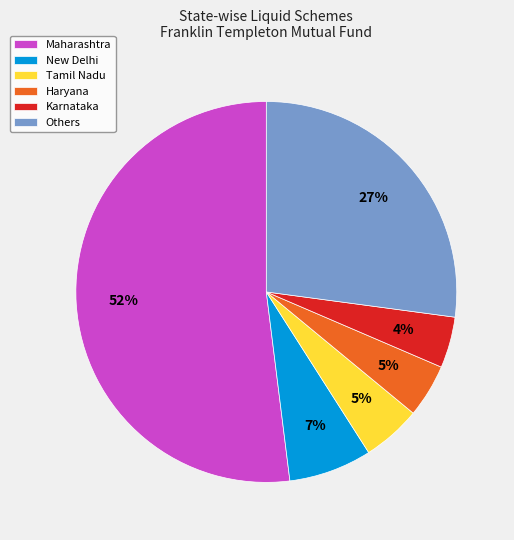

To the nearest percent, what portion does Maharashtra represent?

52%